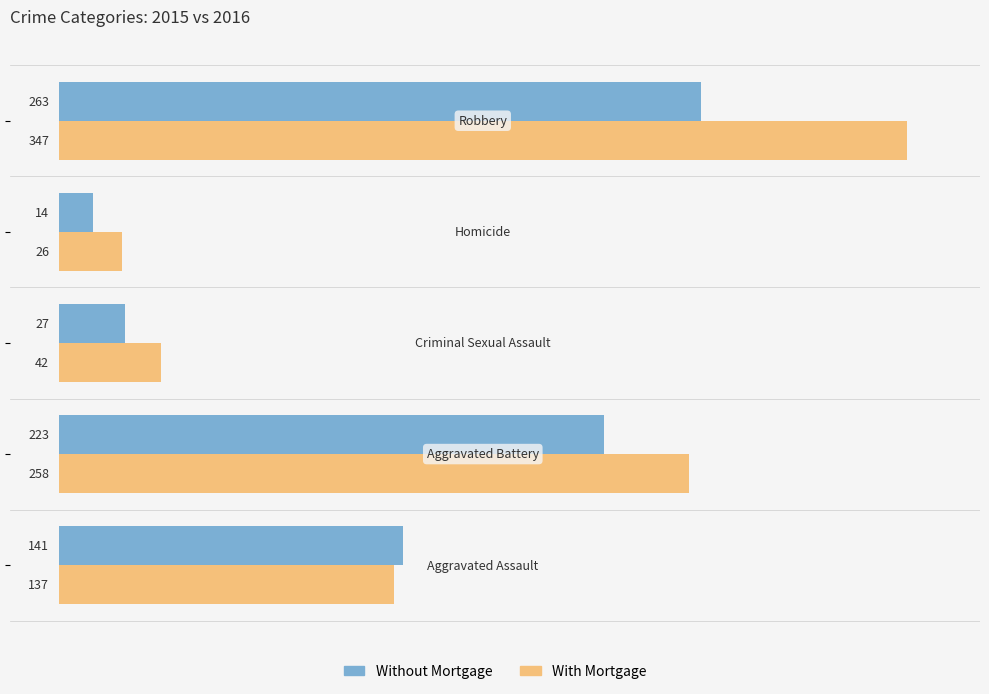

Which series has the largest total across all categories?

With Mortgage